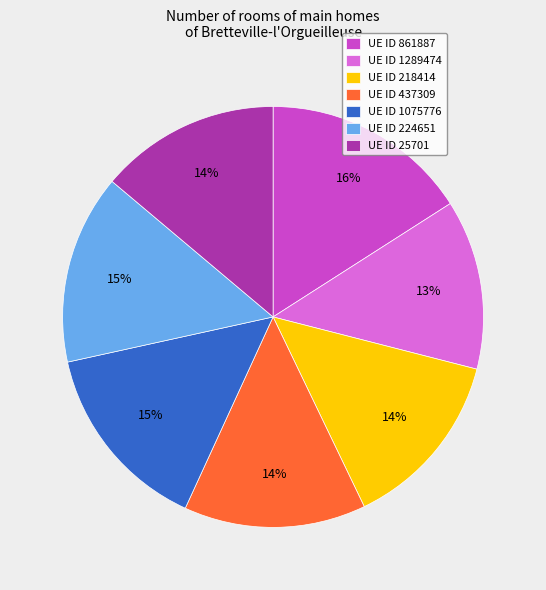

The UE ID 224651 slice represents 15% of the pie. True or false?

True